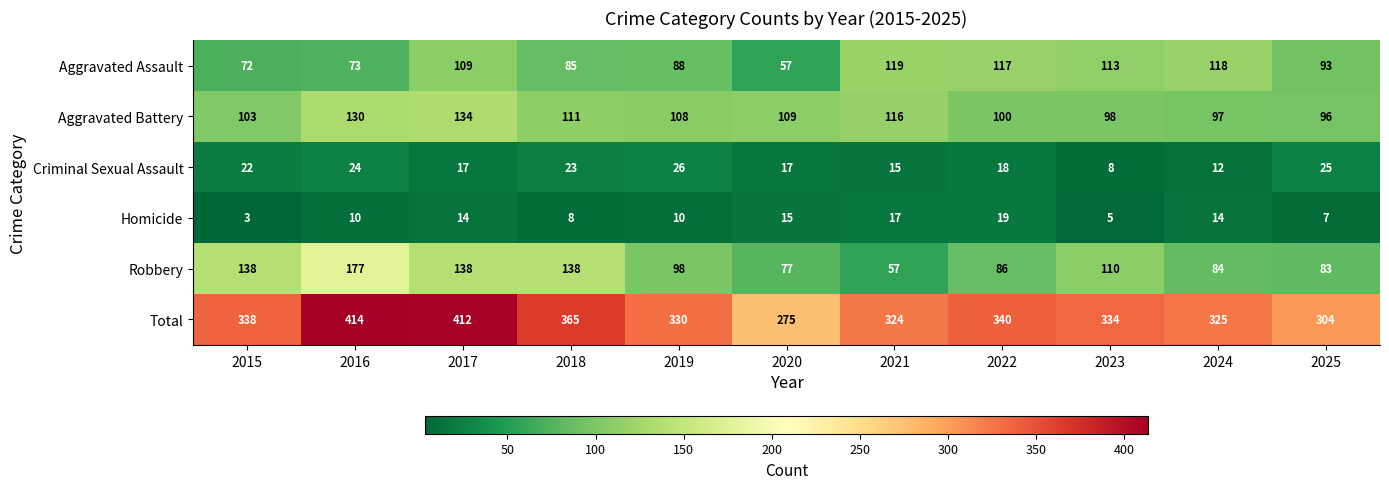

Rank the series at 2020 from lowest to highest value.

Homicide, Criminal Sexual Assault, Aggravated Assault, Robbery, Aggravated Battery, Total